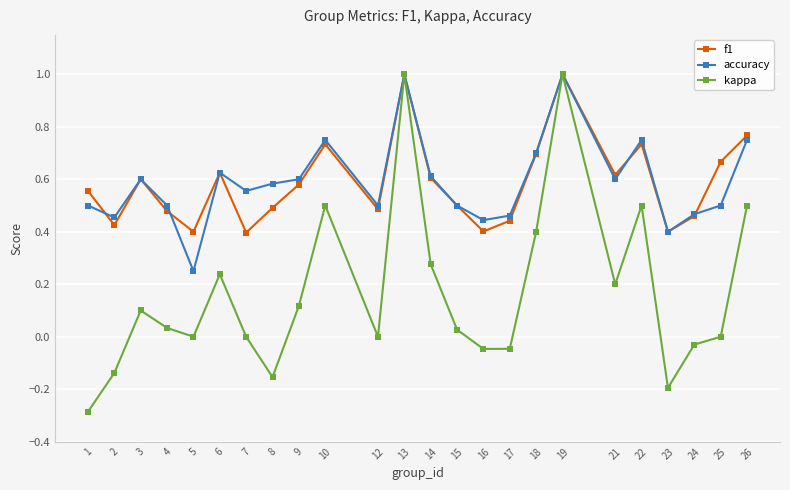

Between 10 and 17, which series saw the biggest shift?

kappa